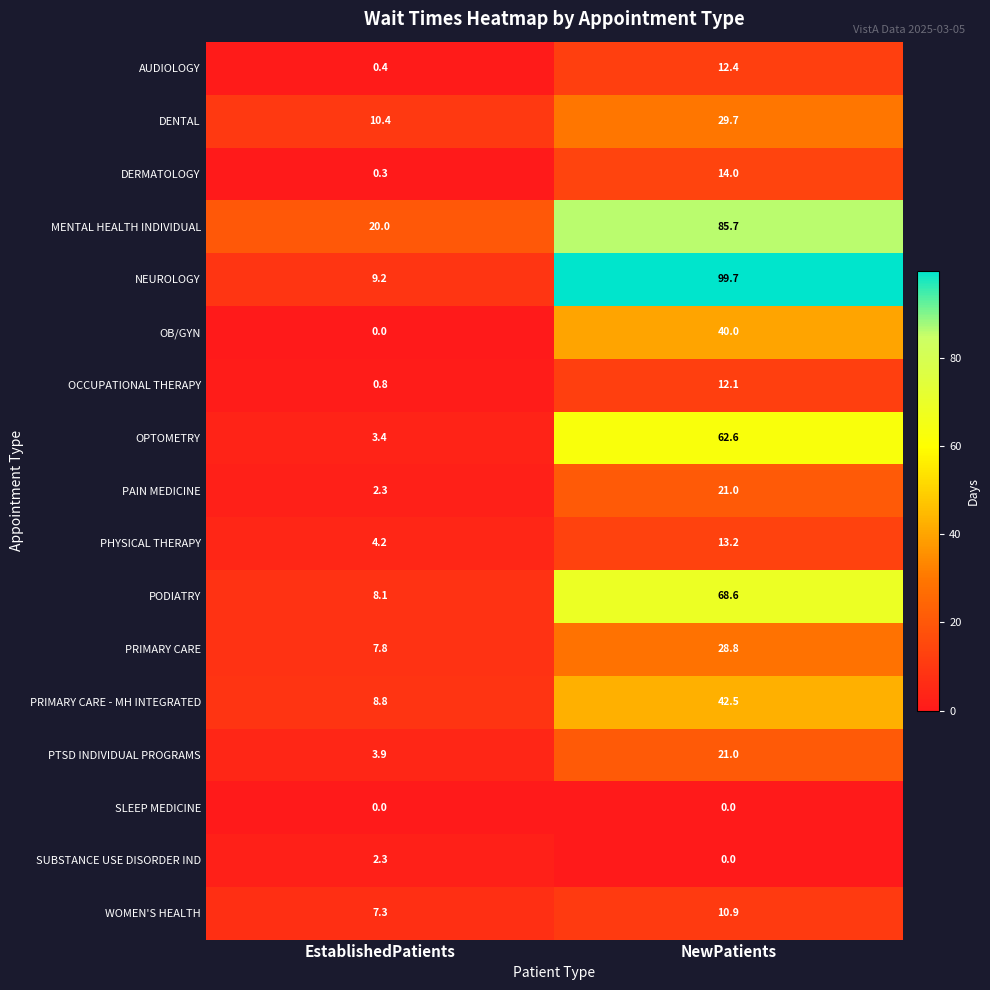

List the labels in order of PTSD INDIVIDUAL PROGRAMS value, largest first.

NewPatients, EstablishedPatients